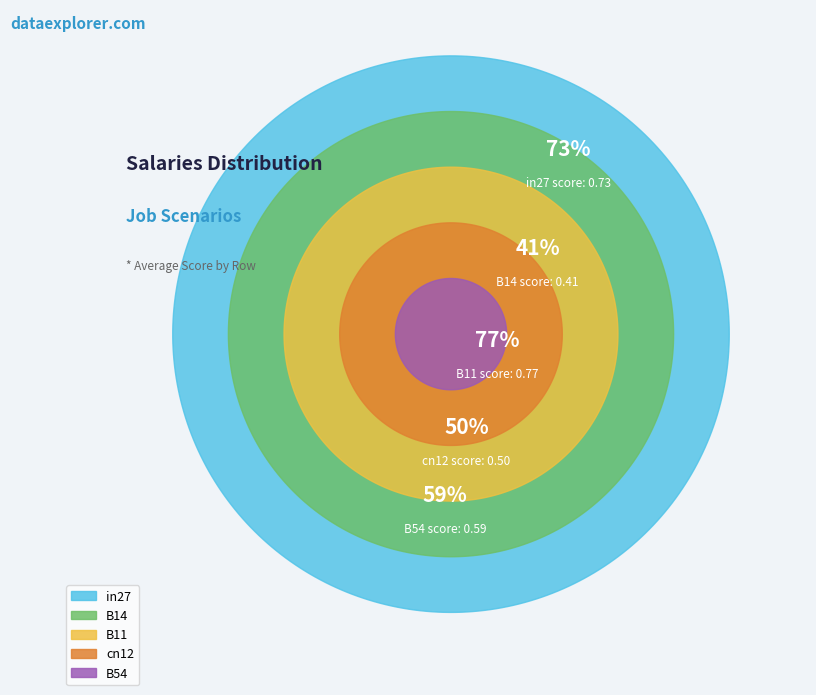

The cn12 slice represents 17% of the pie. True or false?

True